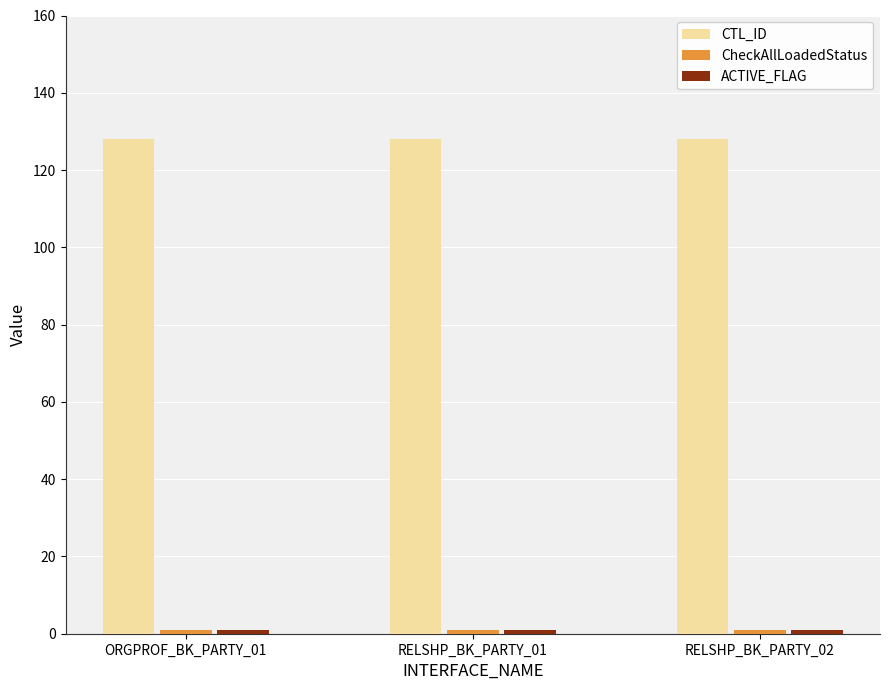

What is the minimum value for CTL_ID?

128